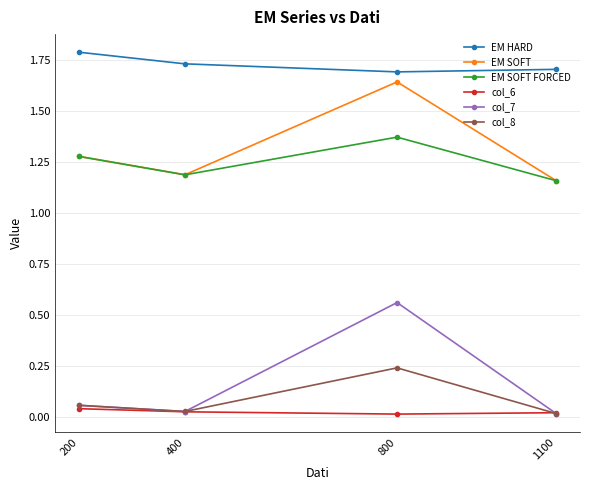

In col_6, how many points are lower than both neighbors (excluding endpoints)?

1